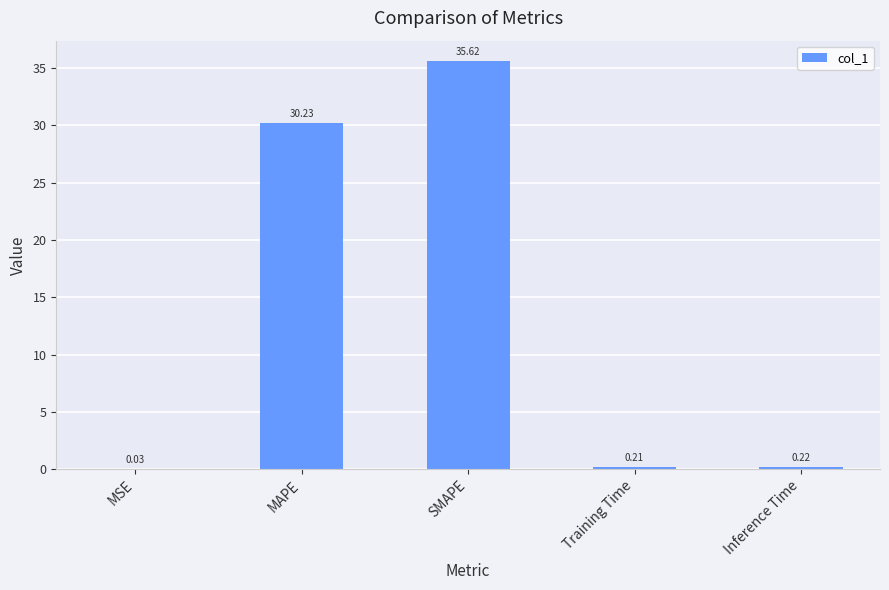

What is the change in value from MAPE to Training Time?

-30.0